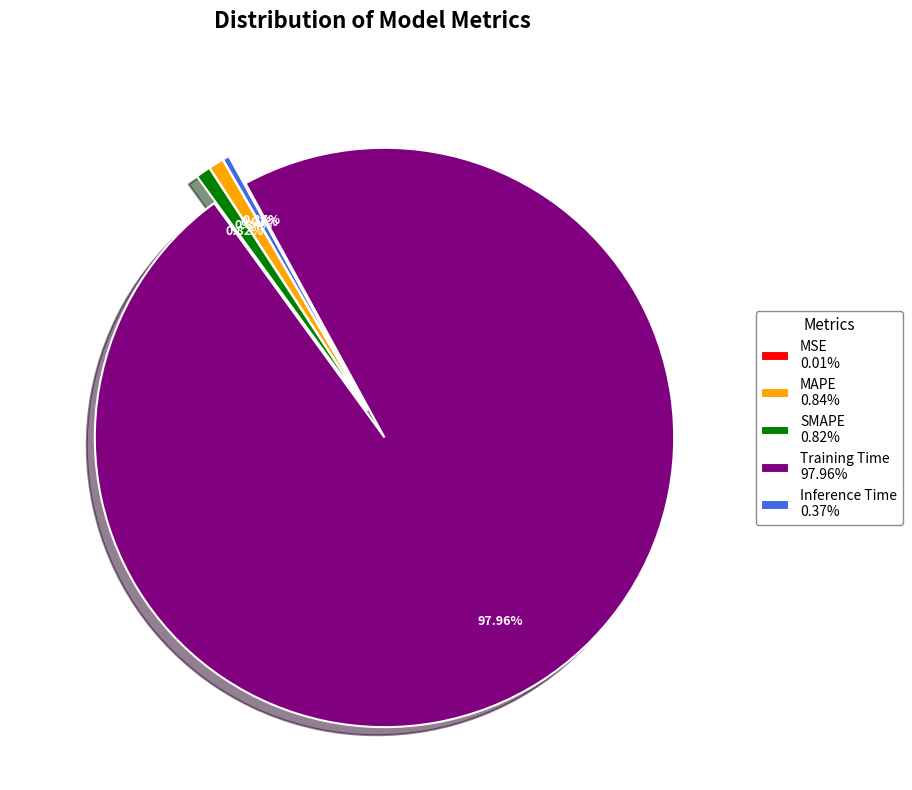

Is there any slice that represents more than half of the pie?

Yes